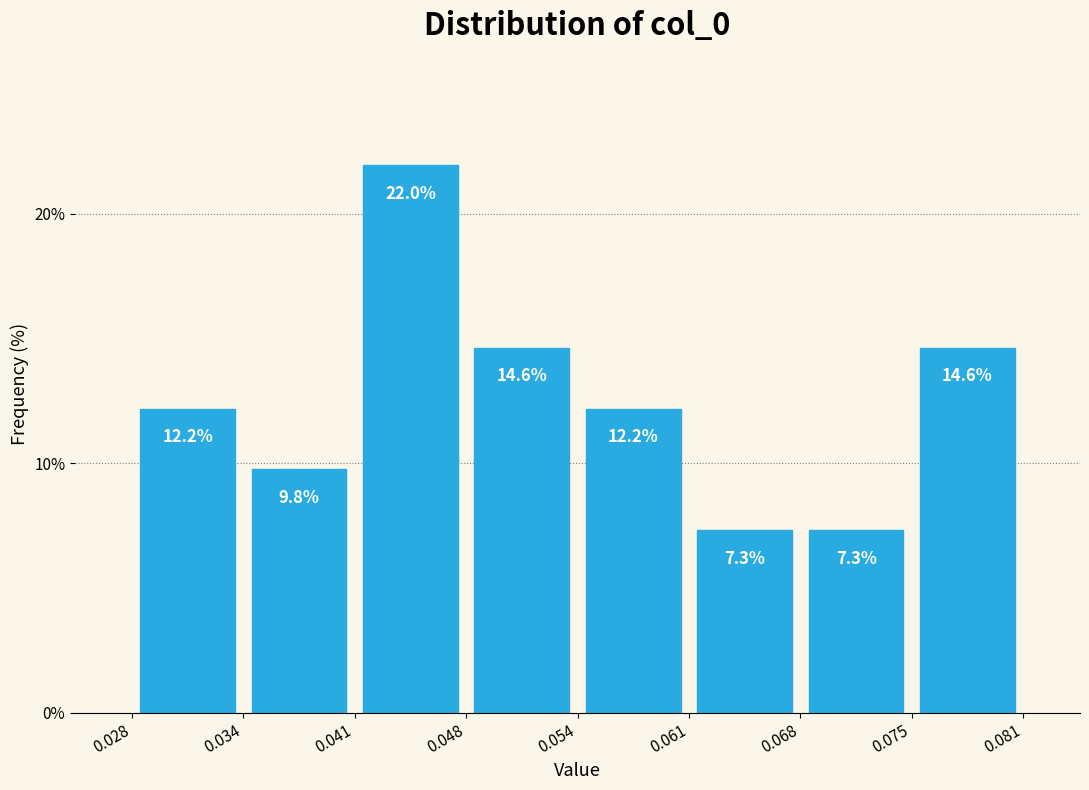

How tall is the bar that spans 0.034 to 0.041 on the x-axis?

9.8